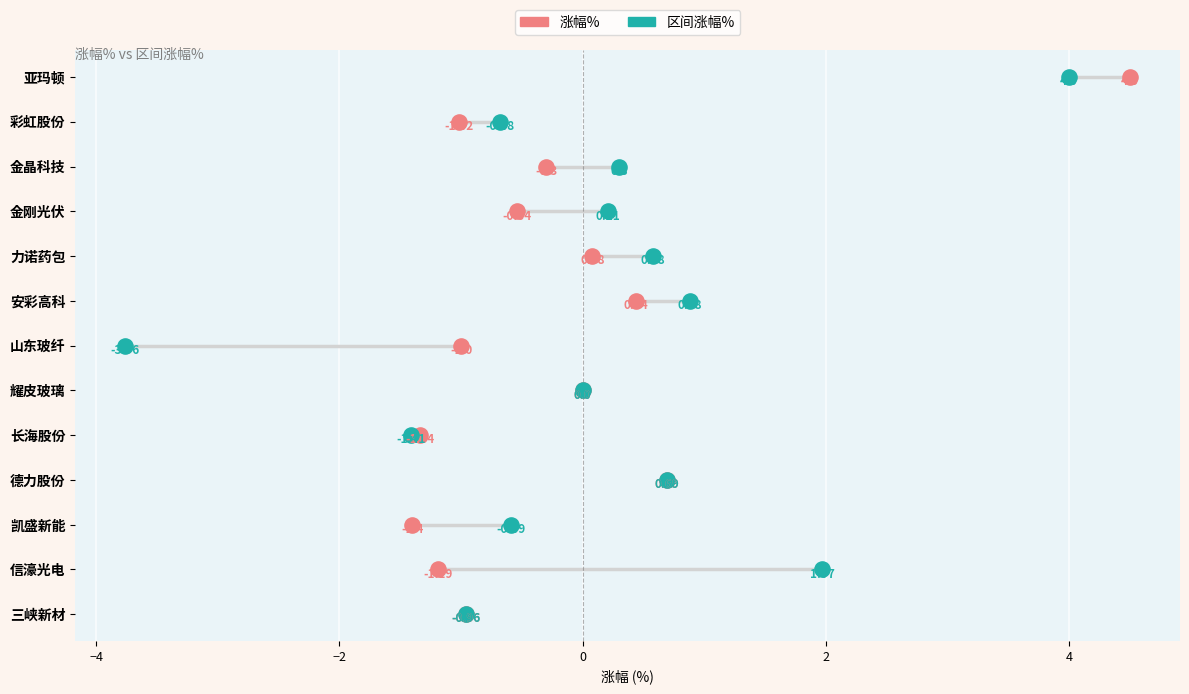

What are all the series names shown in the legend?

涨幅%, 区间涨幅%